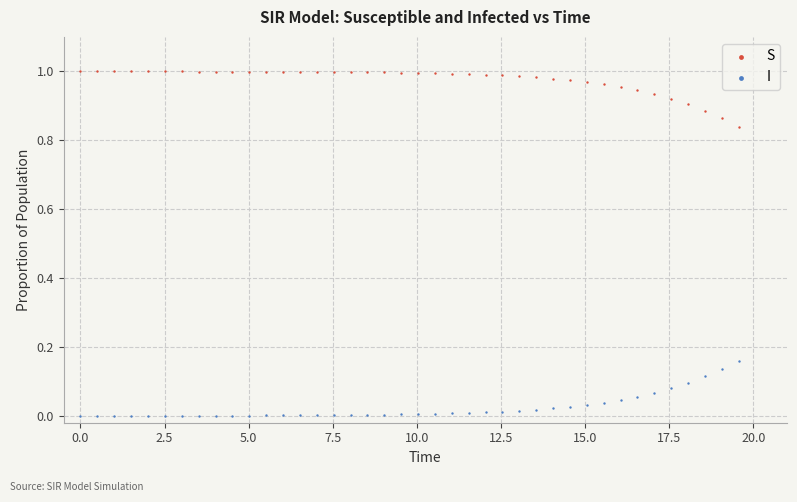

Which series reaches the minimum Y coordinate?

I